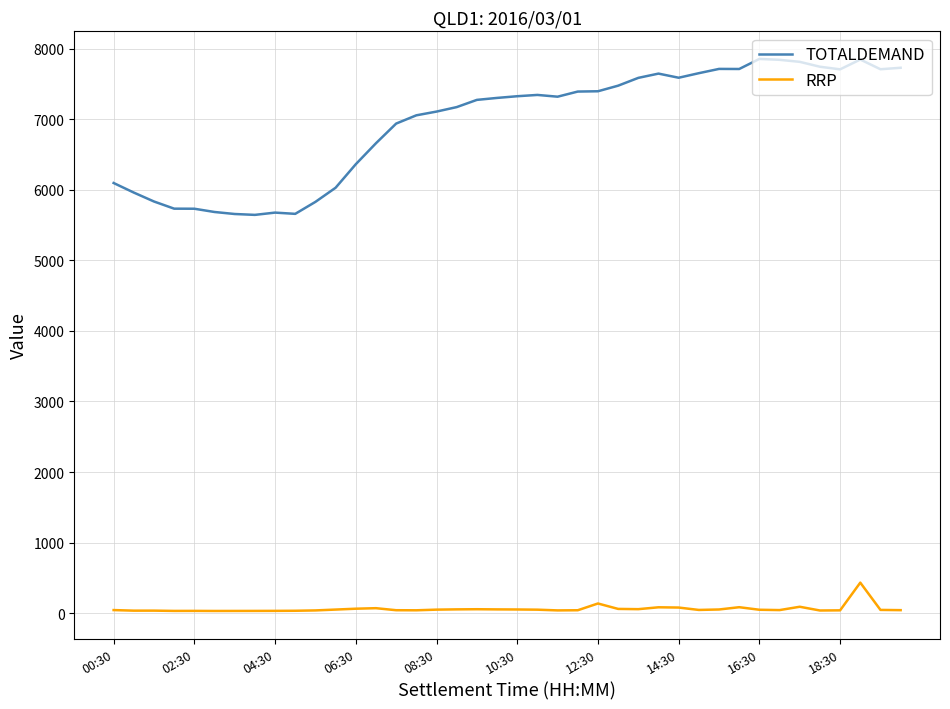

True or false: RRP and TOTALDEMAND intersect in this chart.

False